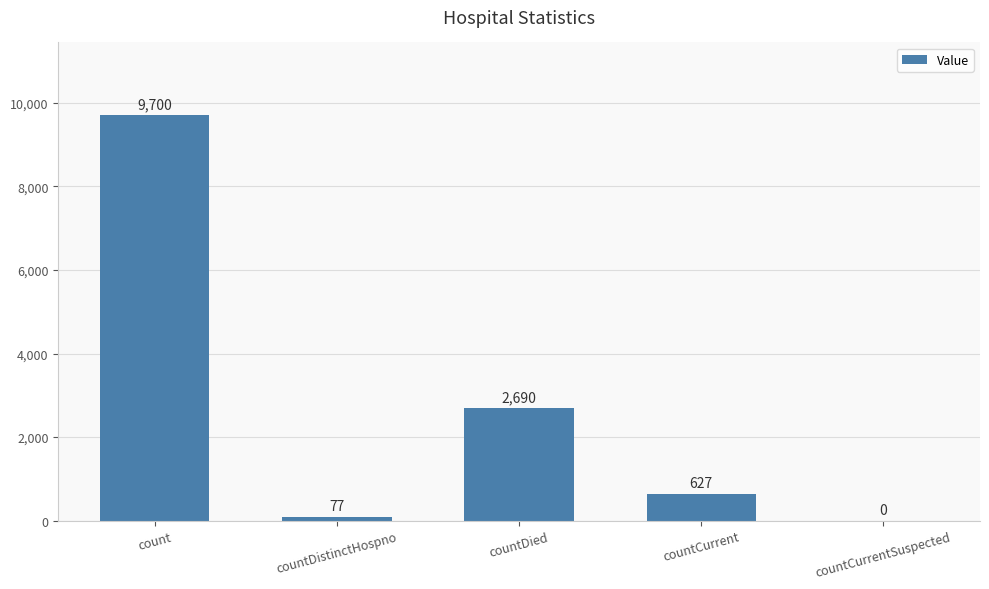

Reading left to right, transcribe all the data shown in this chart.

9700	77	2690	627	0